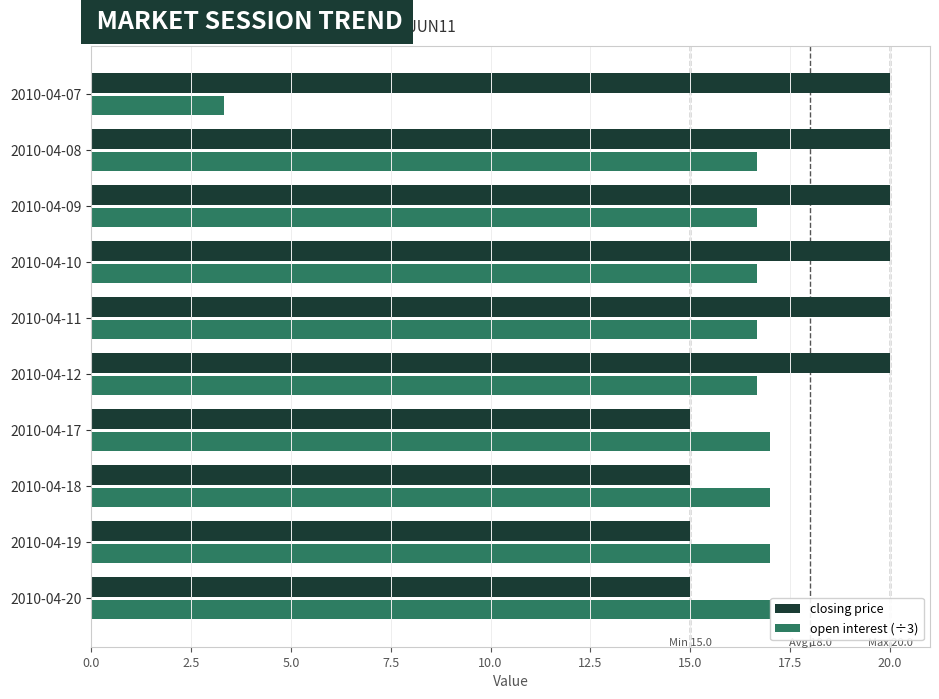

What is the total value across all series at 2010-04-17?

32.0